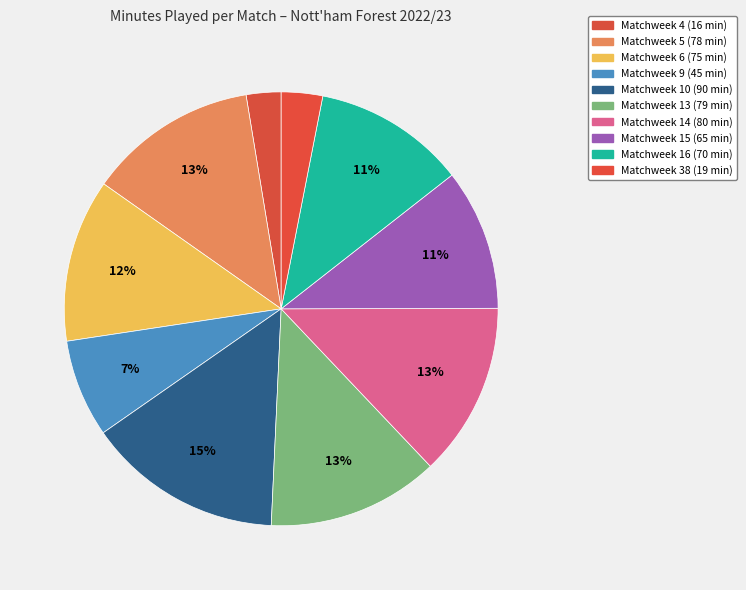

How many slices are in this pie chart?

10